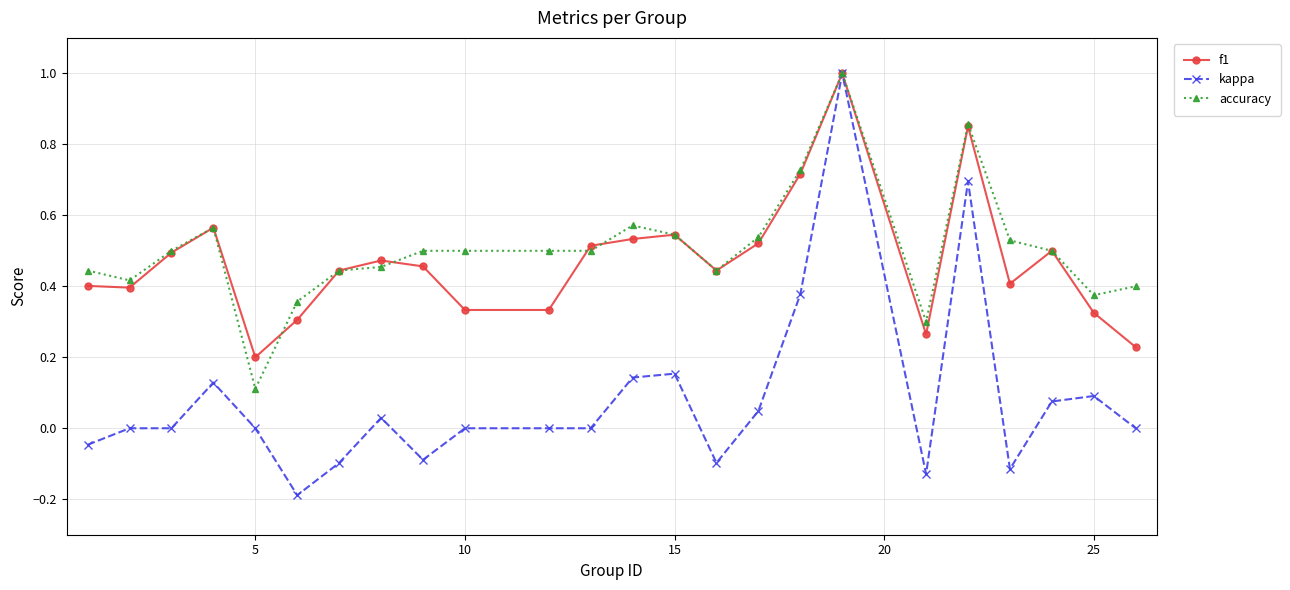

Is this an area chart (filled region under the line)?

No